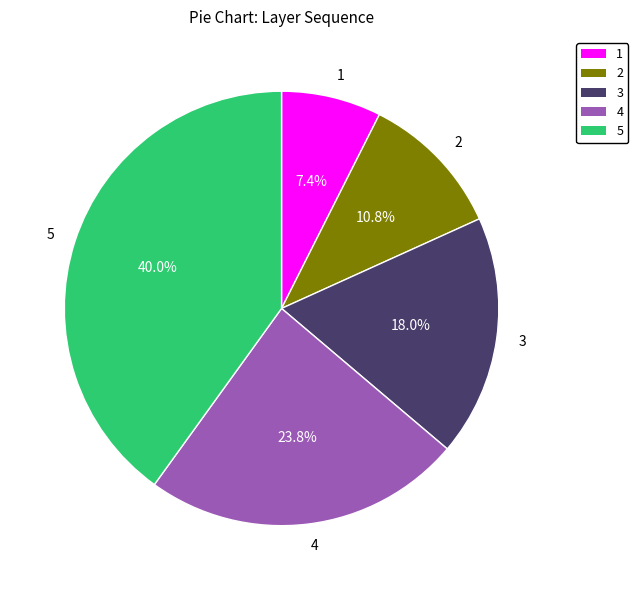

What is the ratio of the value at 1 to the value at 3?

0.4